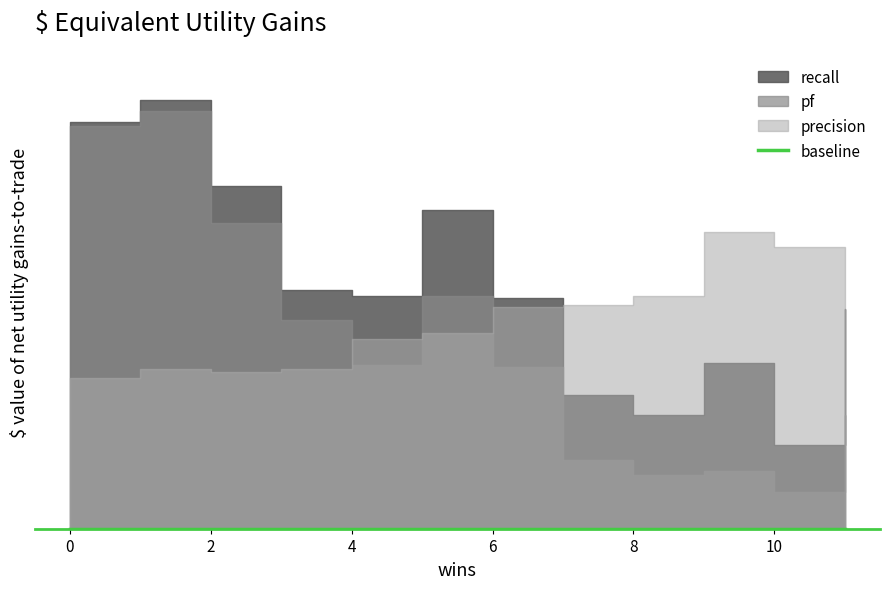

What is the difference between the maximum and minimum values in the precision series?

0.3